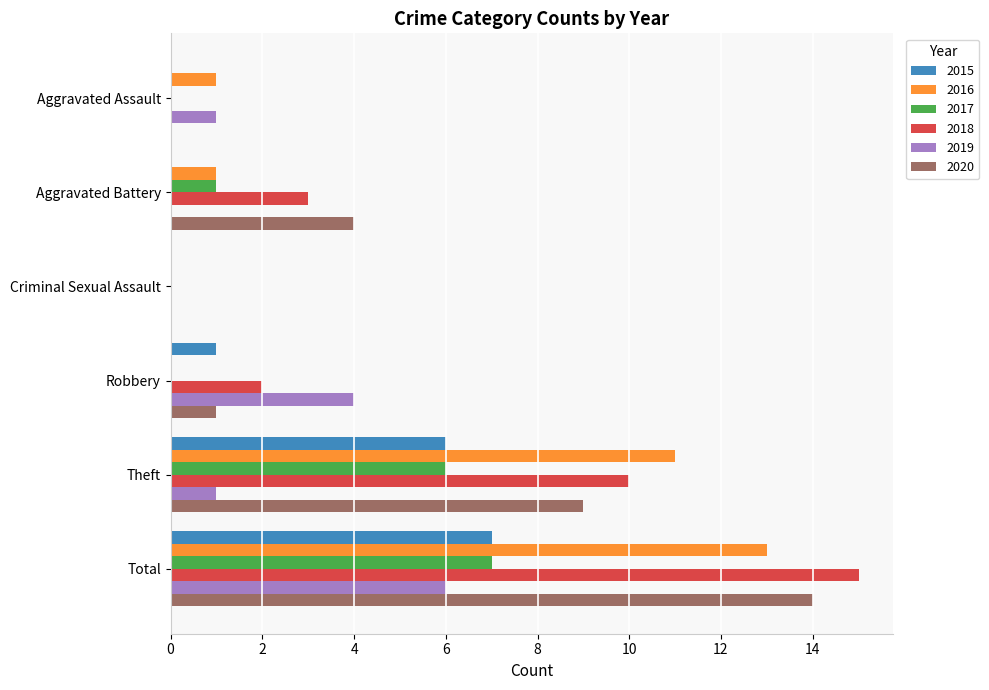

How many categories are shown in the chart?

6